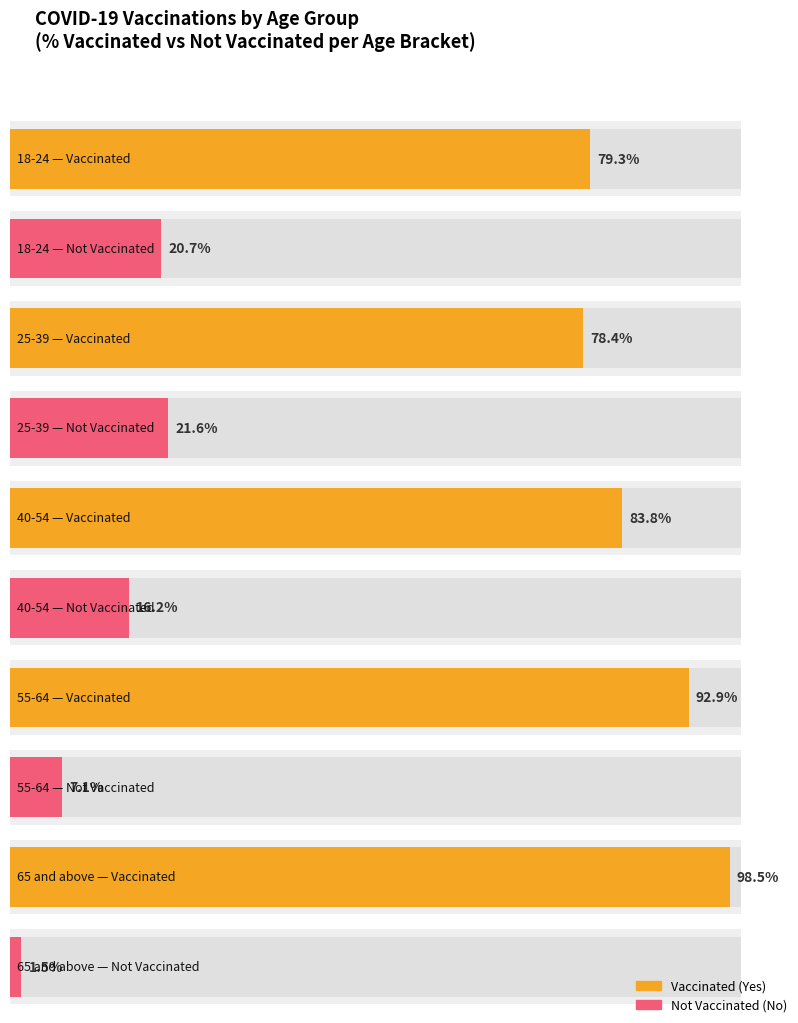

How many groups of bars are there?

5